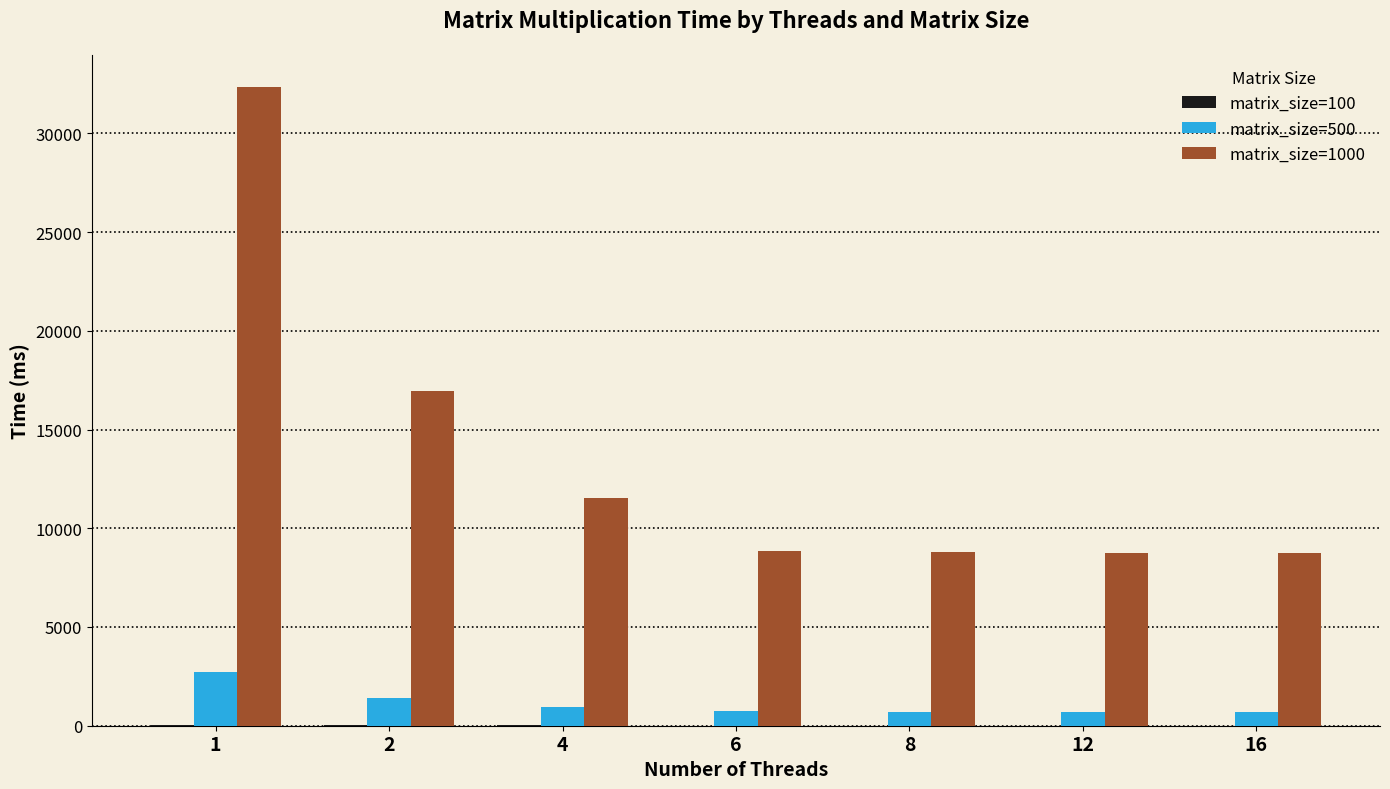

Reading left to right, what are all the values shown in this chart?

matrix_size=100: 33	28	12	6	7	6	7
matrix_size=500: 2696	1411	950	747	703	700	698
matrix_size=1000: 32359	16960	11515	8834	8795	8745	8745